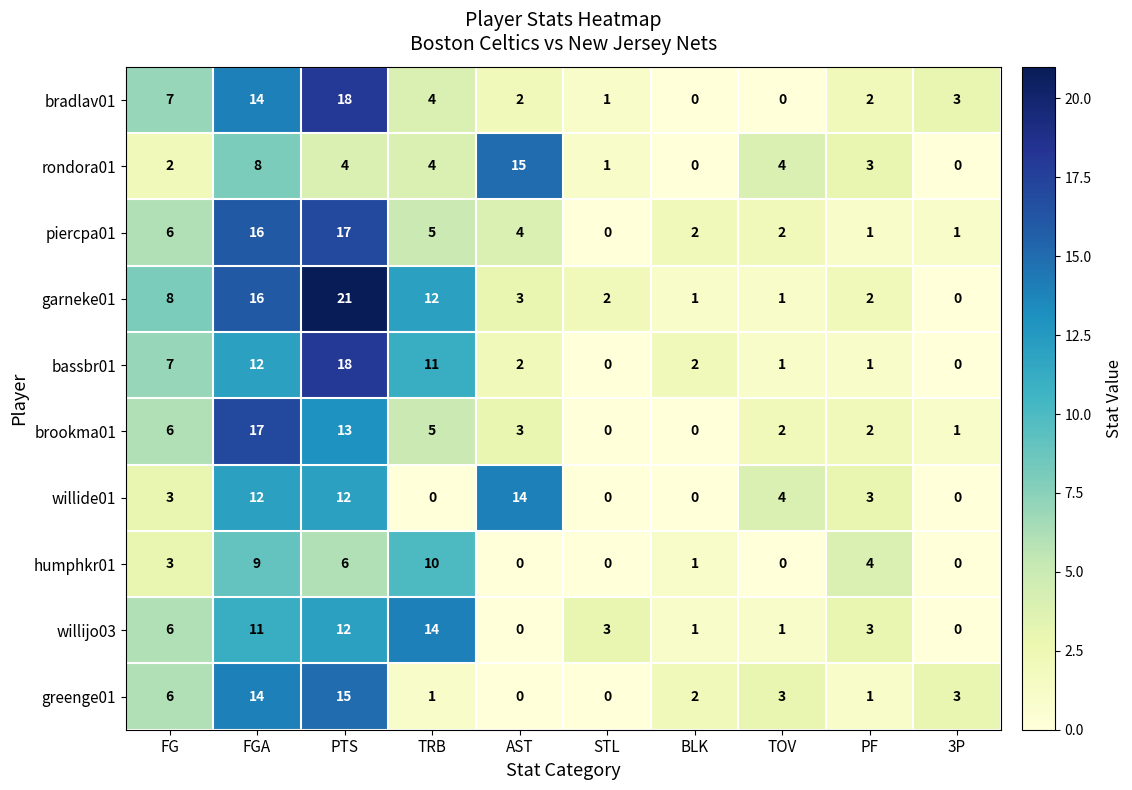

Which category has the highest value in the willijo03 series?

TRB